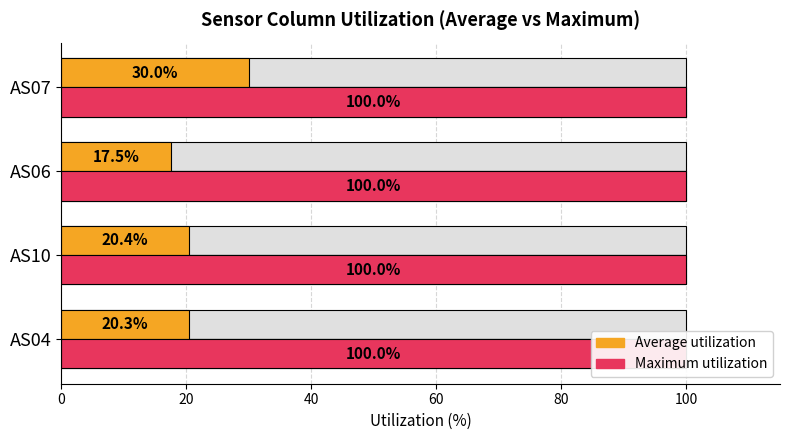

How many groups of bars are there?

4